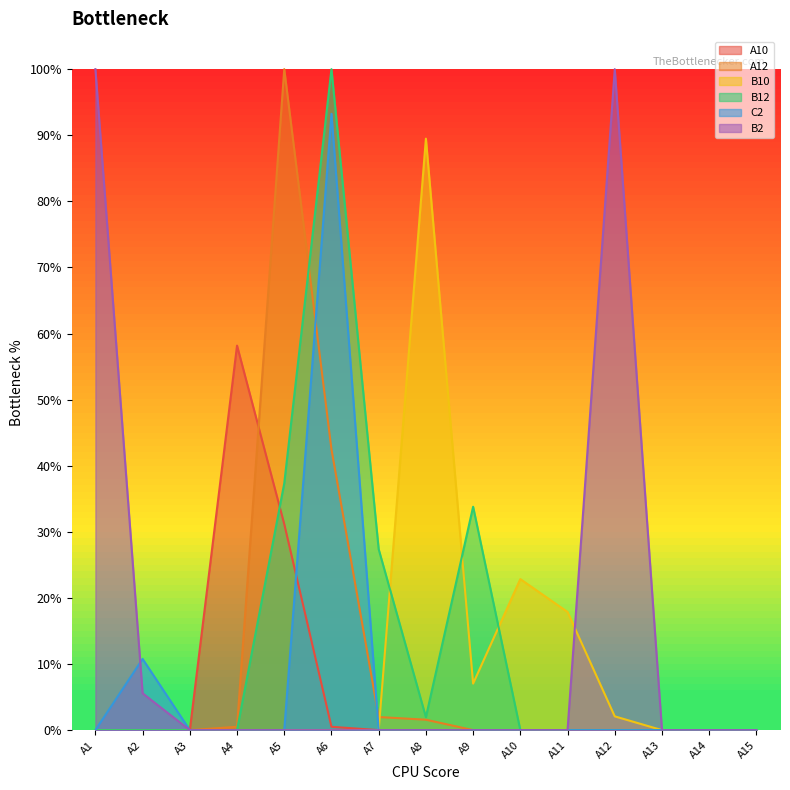

Is the value of A10 at A10 greater than the value of B2 at A5?

No